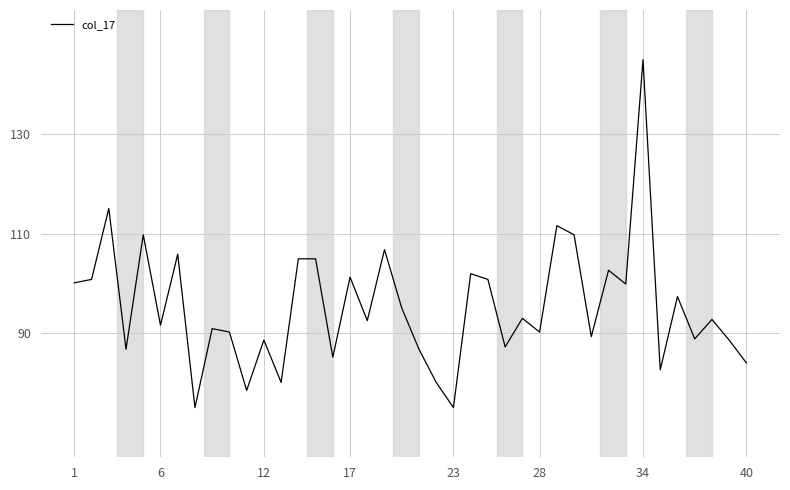

What is the minimum value shown in the chart?

75.0